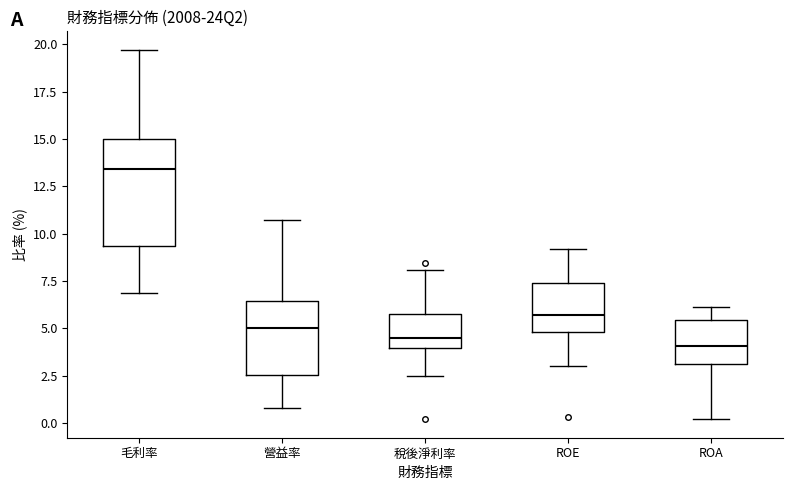

Which box is the tallest, from its lower edge to its upper edge?

毛利率